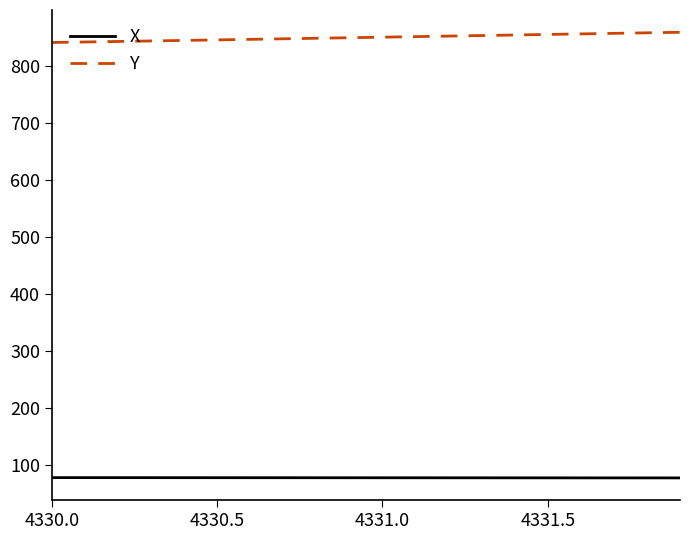

What is the maximum value for Y?

858.9